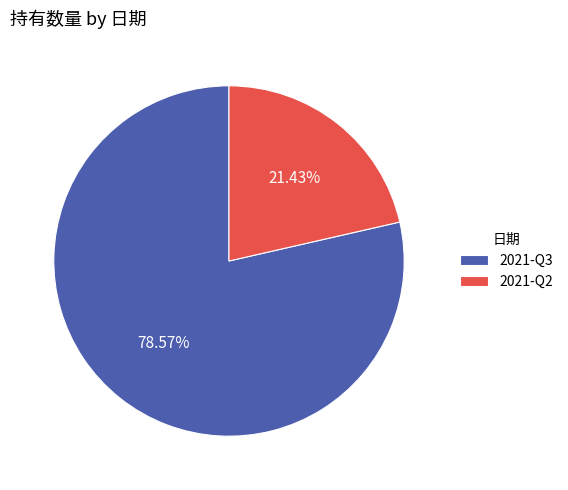

Approximately how many times larger is the value at 2021-Q3 compared to 2021-Q2?

3.7